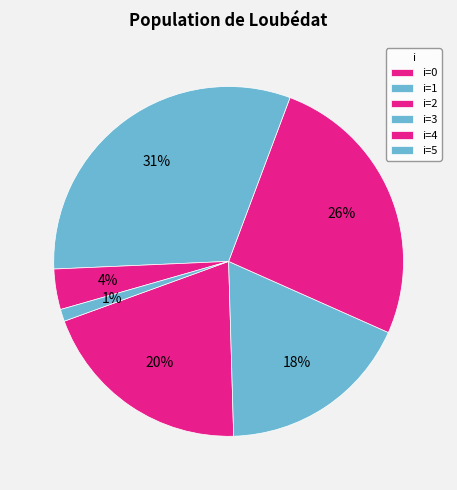

Which category has the smallest portion of the pie?

i=5